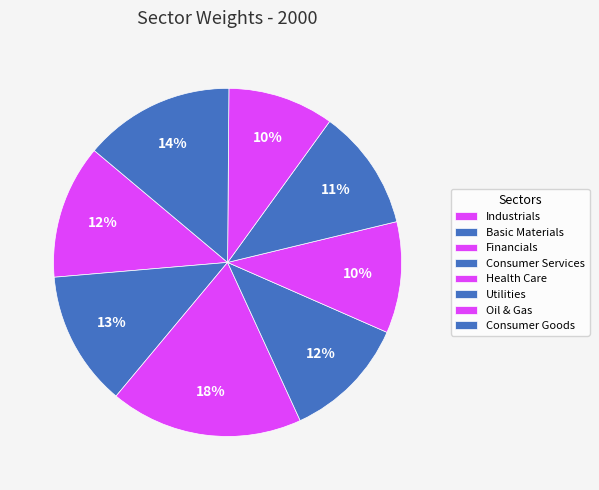

The Consumer Goods slice represents 4% of the pie. True or false?

False